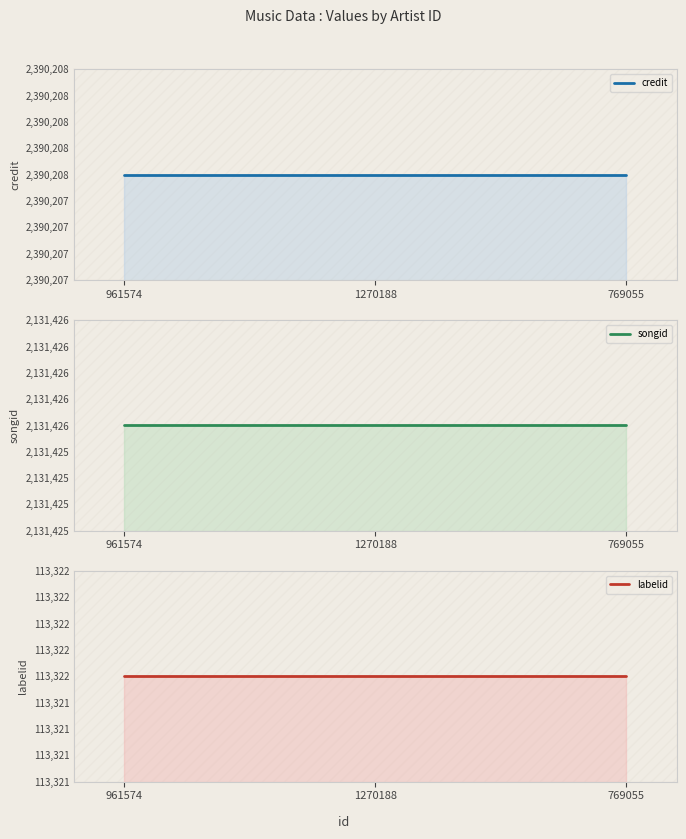

How many lines are shown in the chart?

3